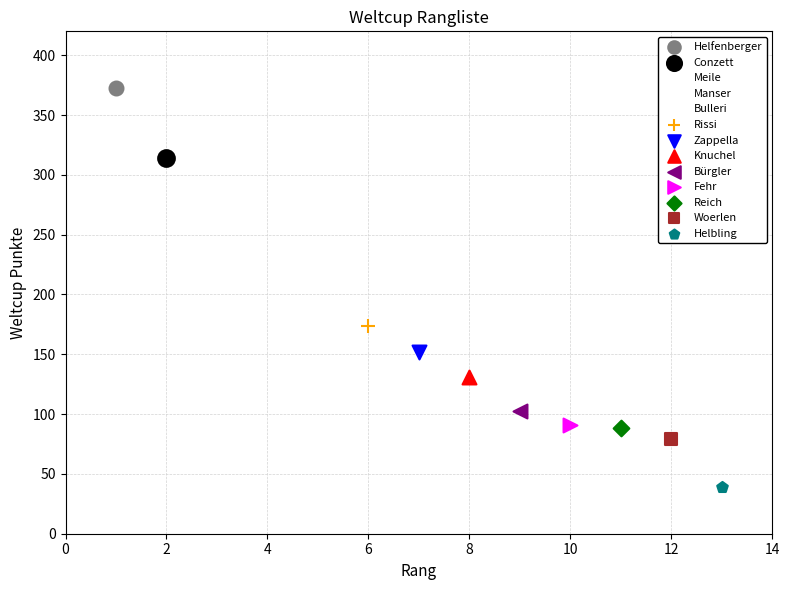

What are all the series names shown in the legend?

Helfenberger, Conzett, Meile, Manser, Bulleri, Rissi, Zappella, Knuchel, Bürgler, Fehr, Reich, Woerlen, Helbling